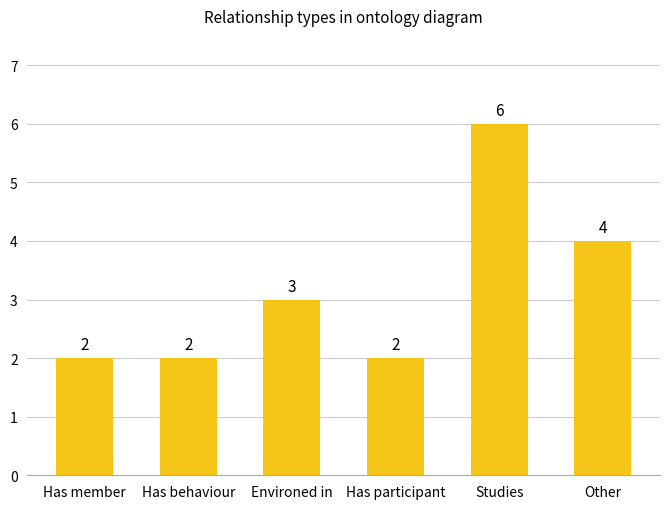

What is the difference between the maximum and second lowest values?

4